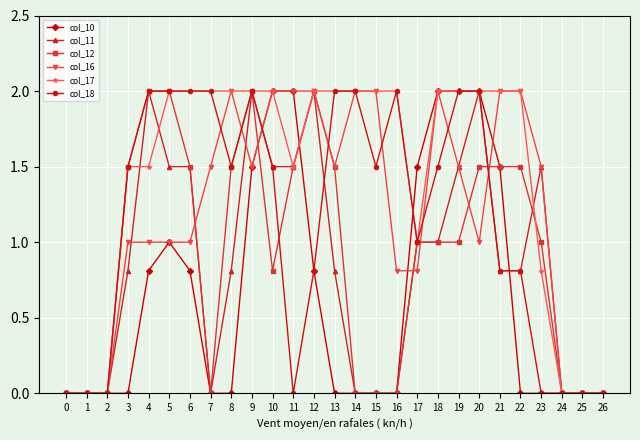

Reading right to left, extract all data points from this chart.

col_10: 26=0.0	25=0.0	24=0.0	23=0.0	22=0.0	21=1.5	20=2.0	19=2.0	18=2.0	17=1.5	16=0.0	15=0.0	14=0.0	13=0.0	12=0.8	11=2.0	10=2.0	9=1.5	8=0.0	7=0.0	6=0.8	5=1.0	4=0.8	3=0.0	2=0.0	1=0.0	0=0.0
col_11: 26=0.0	25=0.0	24=0.0	23=1.5	22=0.8	21=0.8	20=2.0	19=1.5	18=1.0	17=1.0	16=0.0	15=0.0	14=0.0	13=0.8	12=2.0	11=1.5	10=1.5	9=2.0	8=0.8	7=0.0	6=1.5	5=1.5	4=2.0	3=0.8	2=0.0	1=0.0	0=0.0
col_12: 26=0.0	25=0.0	24=0.0	23=1.0	22=1.5	21=1.5	20=1.5	19=1.0	18=1.0	17=1.0	16=0.0	15=0.0	14=0.0	13=1.5	12=2.0	11=1.5	10=0.8	9=2.0	8=1.5	7=0.0	6=1.5	5=2.0	4=2.0	3=1.5	2=0.0	1=0.0	0=0.0
col_16: 26=0.0	25=0.0	24=0.0	23=1.5	22=2.0	21=2.0	20=1.0	19=1.5	18=2.0	17=0.8	16=0.8	15=2.0	14=2.0	13=1.5	12=2.0	11=2.0	10=2.0	9=1.5	8=2.0	7=1.5	6=1.0	5=1.0	4=1.0	3=1.0	2=0.0	1=0.0	0=0.0
col_17: 26=0.0	25=0.0	24=0.0	23=0.8	22=2.0	21=2.0	20=2.0	19=2.0	18=2.0	17=1.0	16=2.0	15=2.0	14=2.0	13=2.0	12=2.0	11=1.5	10=2.0	9=2.0	8=2.0	7=2.0	6=2.0	5=2.0	4=1.5	3=1.5	2=0.0	1=0.0	0=0.0
col_18: 26=0.0	25=0.0	24=0.0	23=0.0	22=0.8	21=0.8	20=2.0	19=2.0	18=1.5	17=1.0	16=2.0	15=1.5	14=2.0	13=2.0	12=0.8	11=0.0	10=1.5	9=2.0	8=1.5	7=2.0	6=2.0	5=2.0	4=2.0	3=1.5	2=0.0	1=0.0	0=0.0